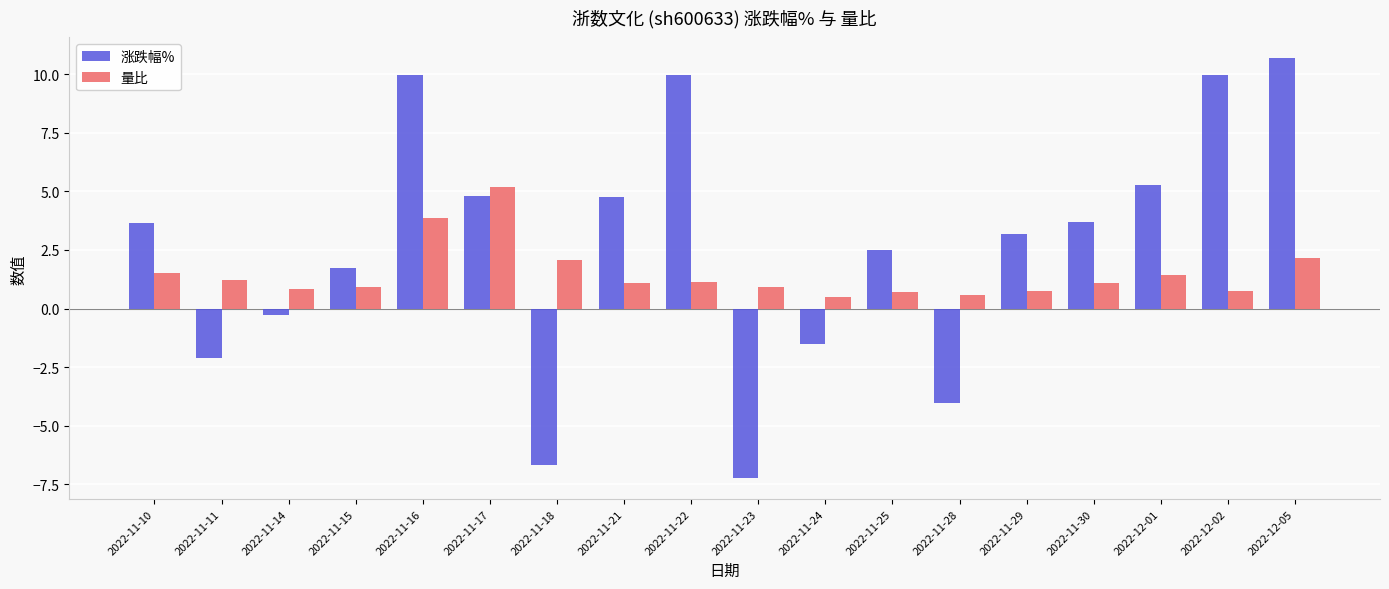

How many bars are there in each group?

2